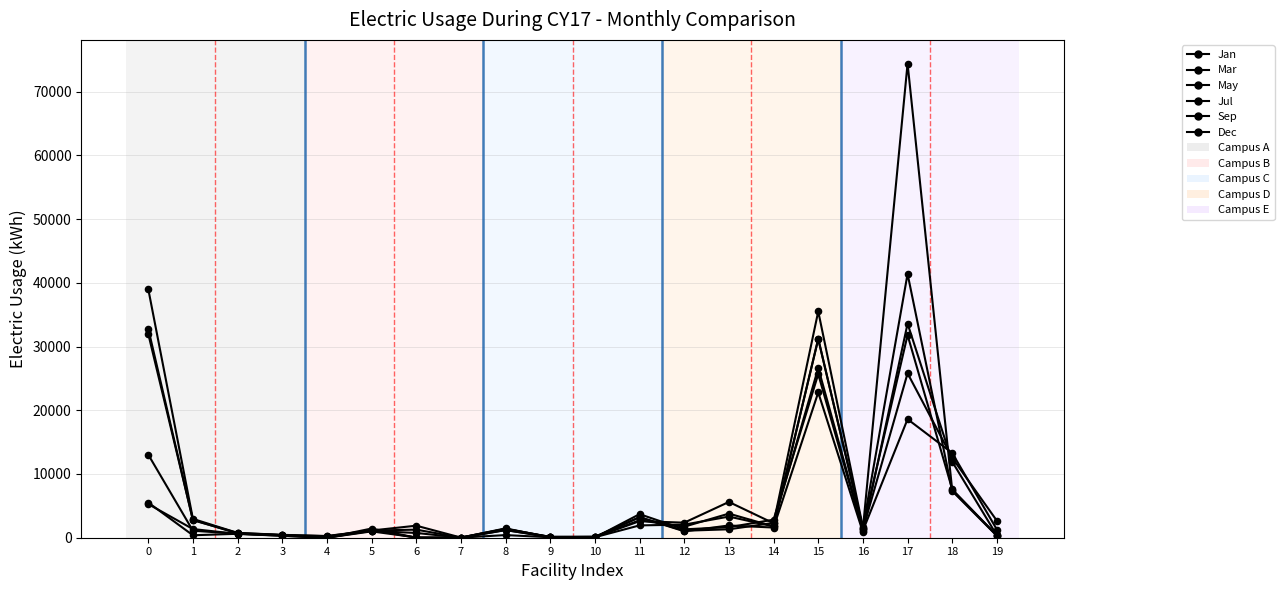

Which series has the largest total across all categories?

Dec